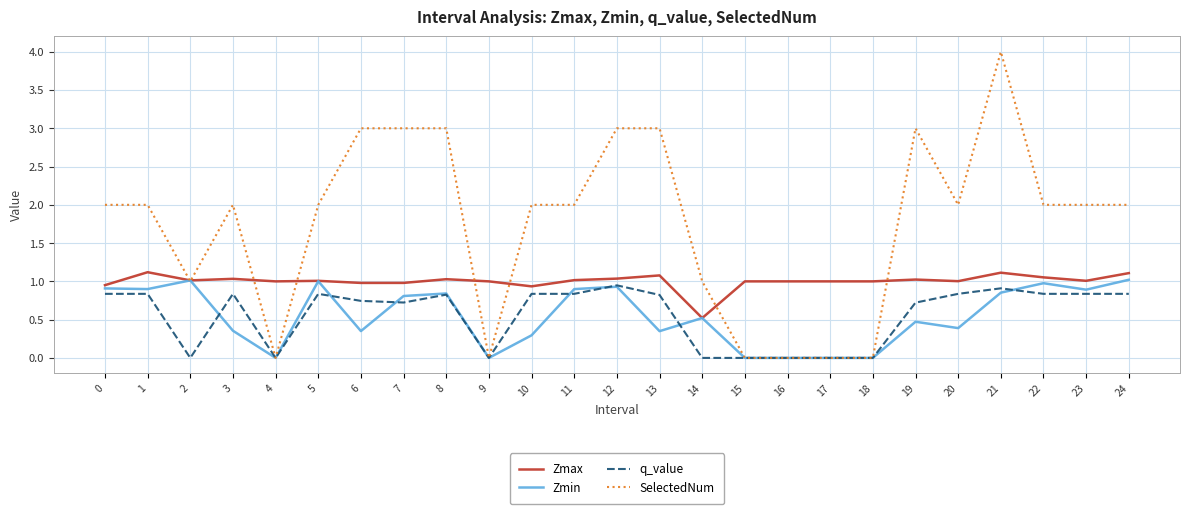

Is the value of Zmin at 15 greater than the value of Zmax at 18?

No